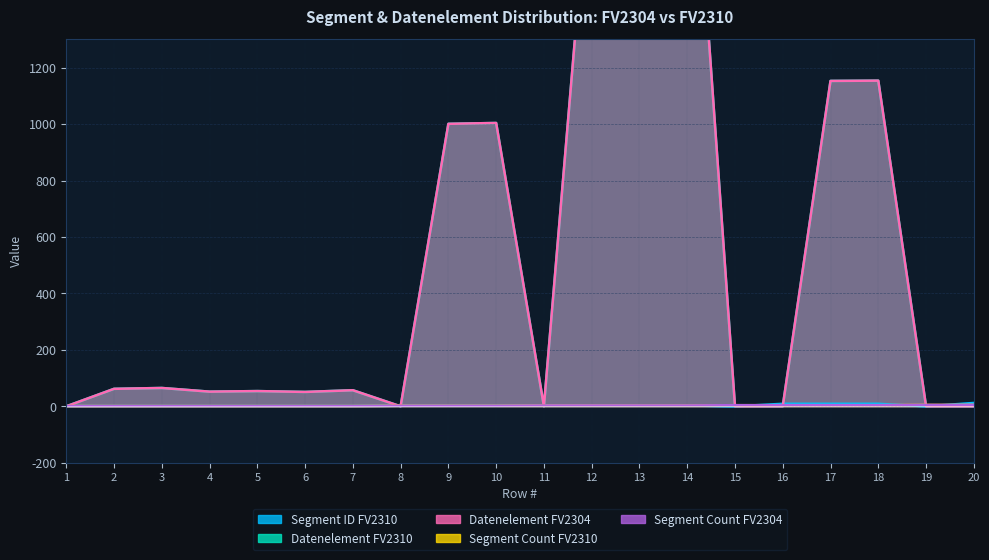

How many data points in Datenelement FV2304 are above 57?

9